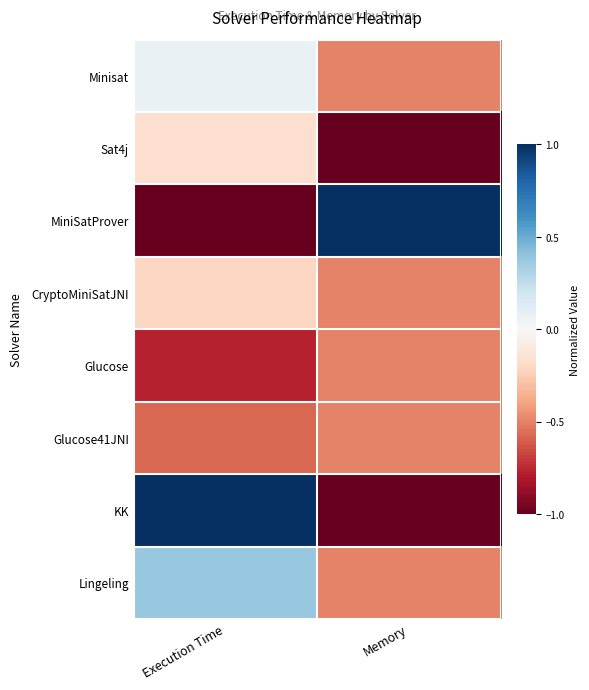

At which category does the chart reach its peak across all series?

Memory